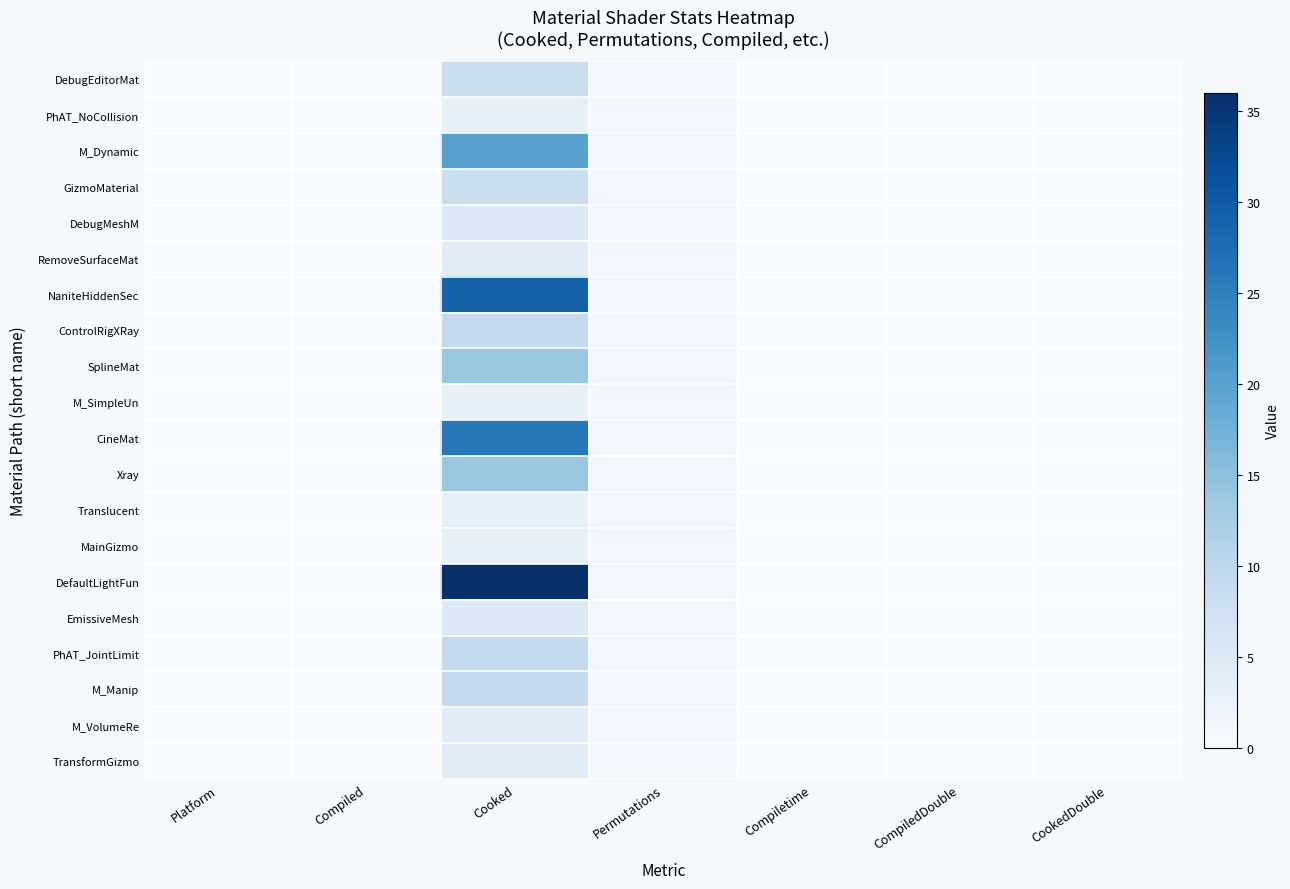

At which category is the sum across all series the highest?

Cooked